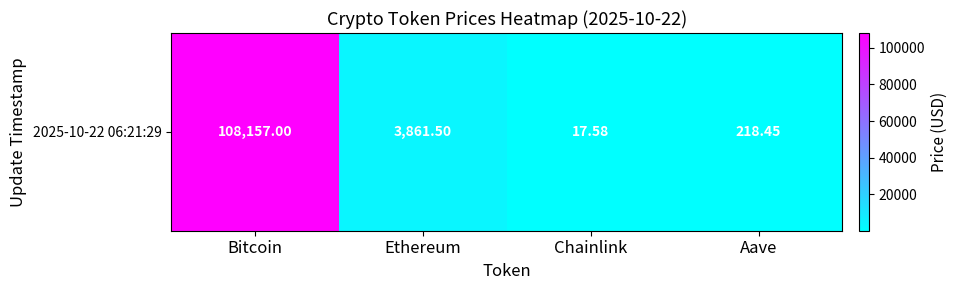

What is the average value?

28063.6